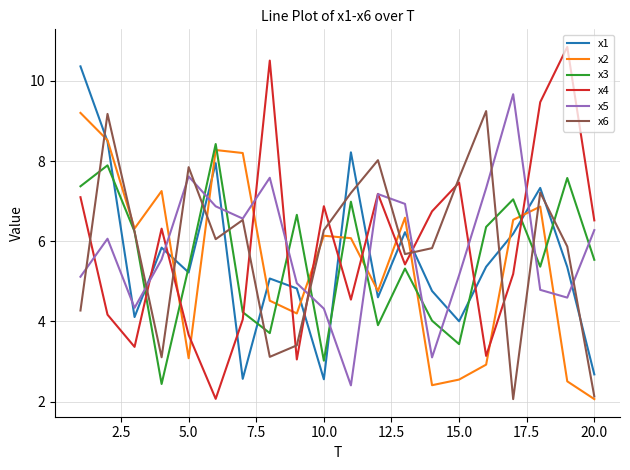

What are all the series names shown in the legend?

x1, x2, x3, x4, x5, x6